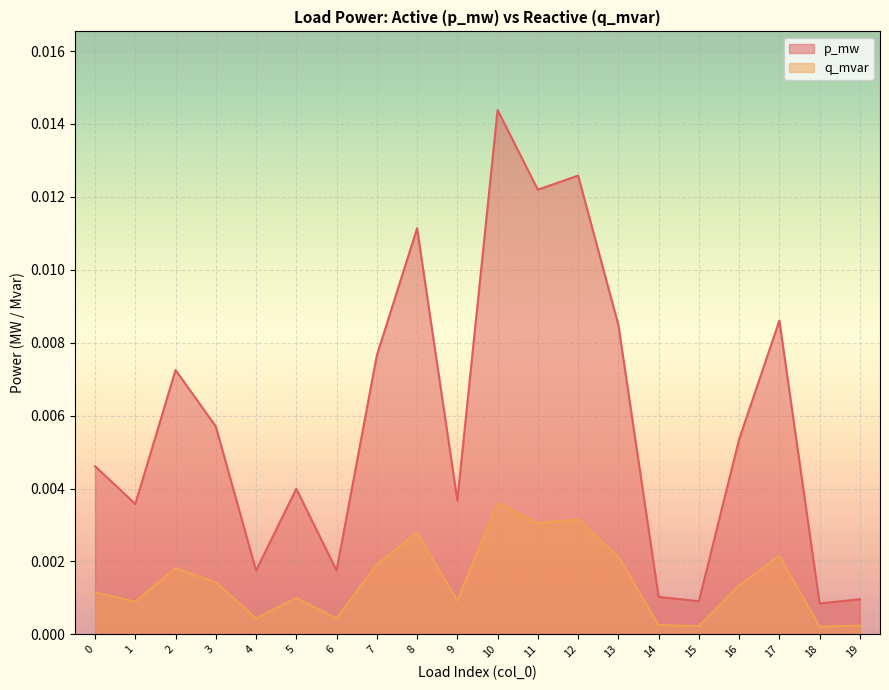

True or false: p_mw and q_mvar intersect in this chart.

False